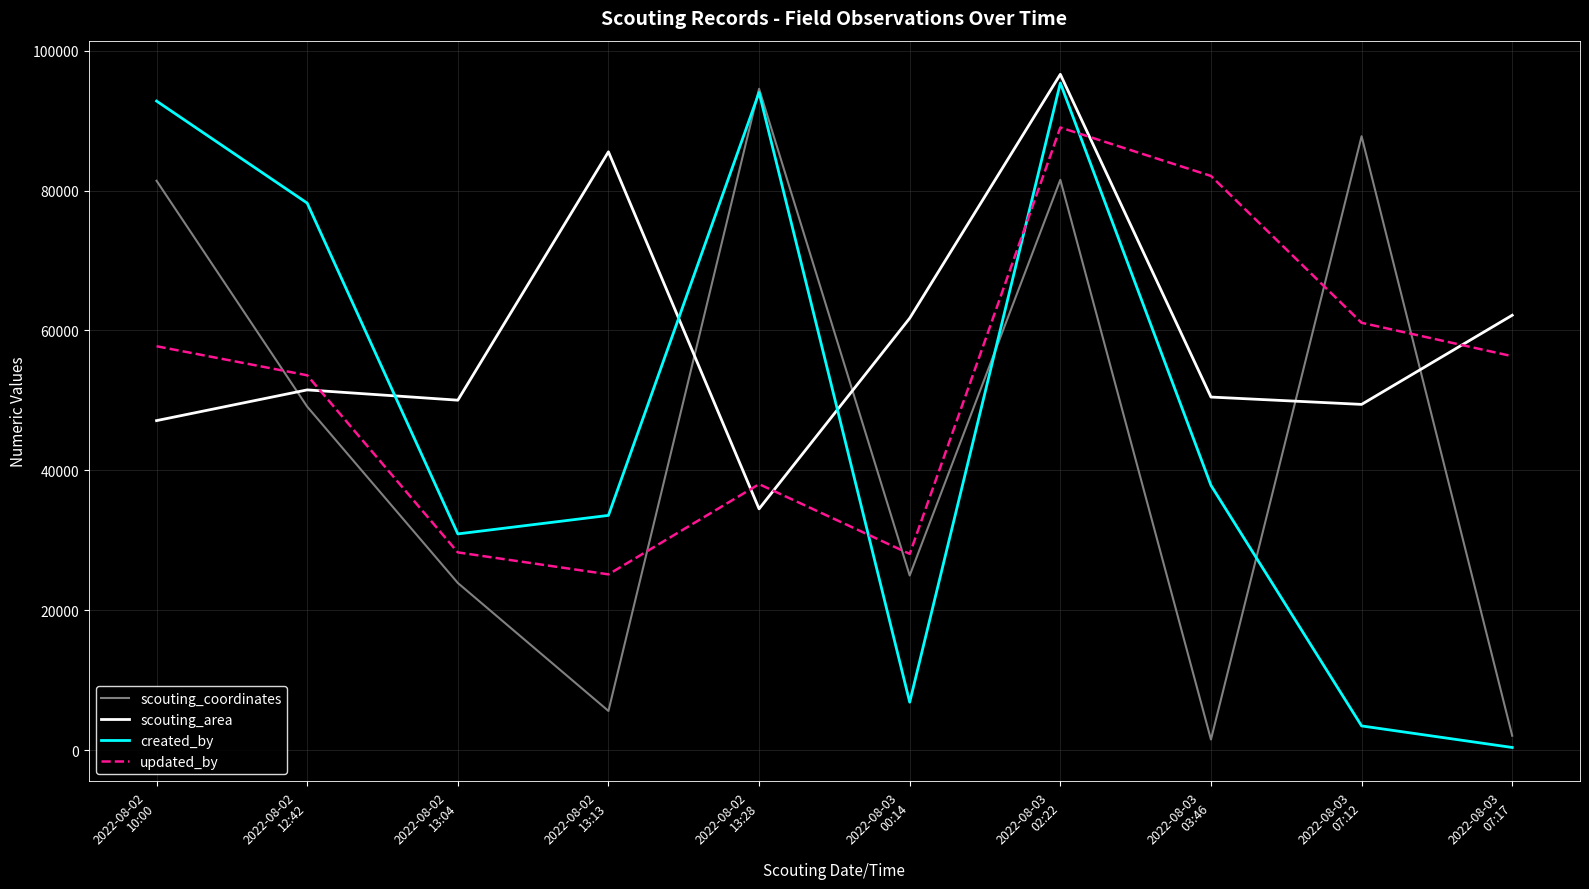

True or false: scouting_area has a value of 61745 at 2022-08-03
00:14.

True